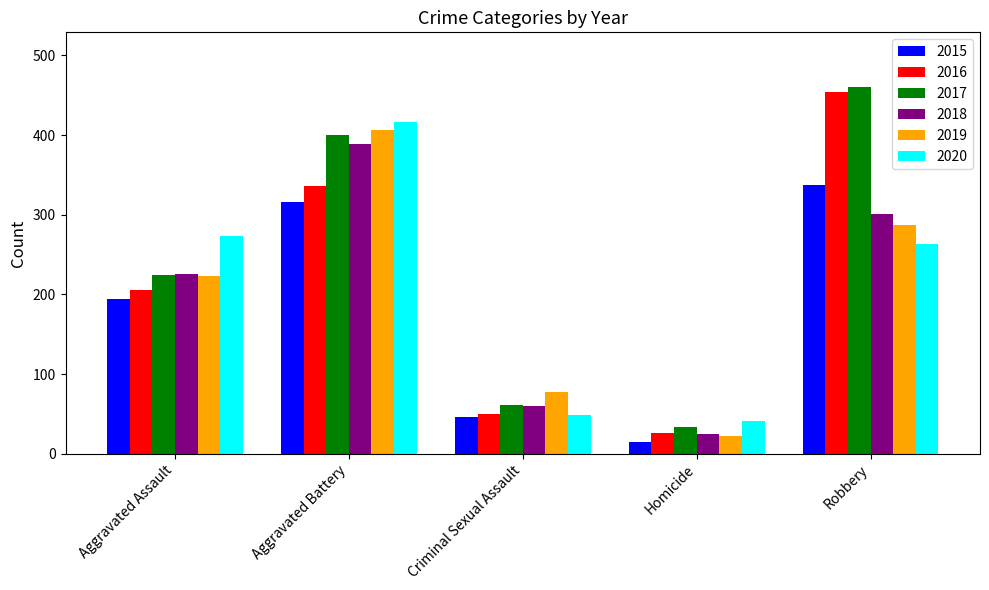

The 2017 series shows 61 at Criminal Sexual Assault. True or false?

True